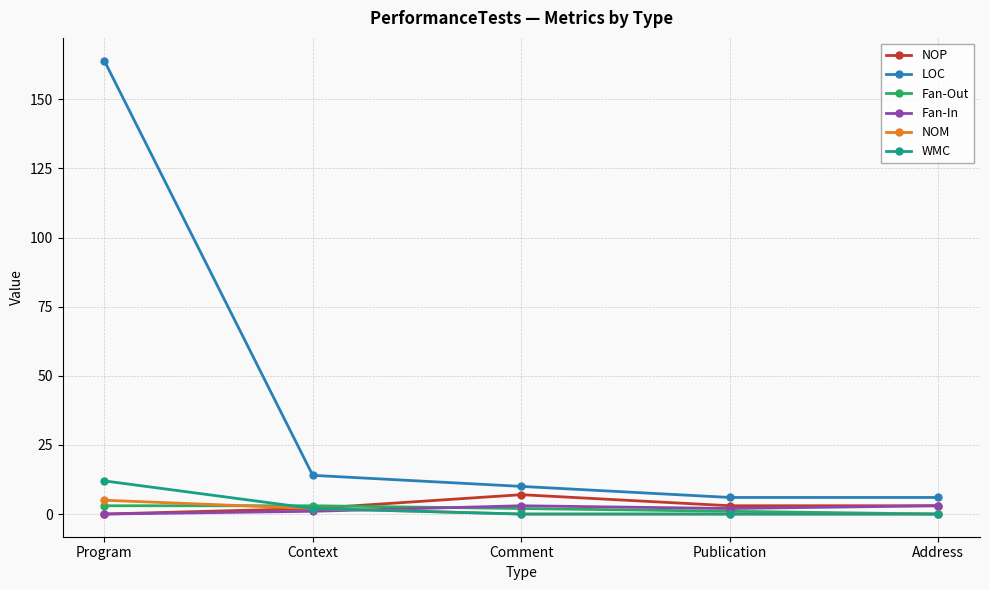

Reading left to right, list all the values displayed in this chart.

NOP: Program=0	Context=2	Comment=7	Publication=3	Address=3
LOC: Program=164	Context=14	Comment=10	Publication=6	Address=6
Fan-Out: Program=3	Context=3	Comment=2	Publication=1	Address=0
Fan-In: Program=0	Context=1	Comment=3	Publication=2	Address=3
NOM: Program=5	Context=2	Comment=0	Publication=0	Address=0
WMC: Program=12	Context=2	Comment=0	Publication=0	Address=0